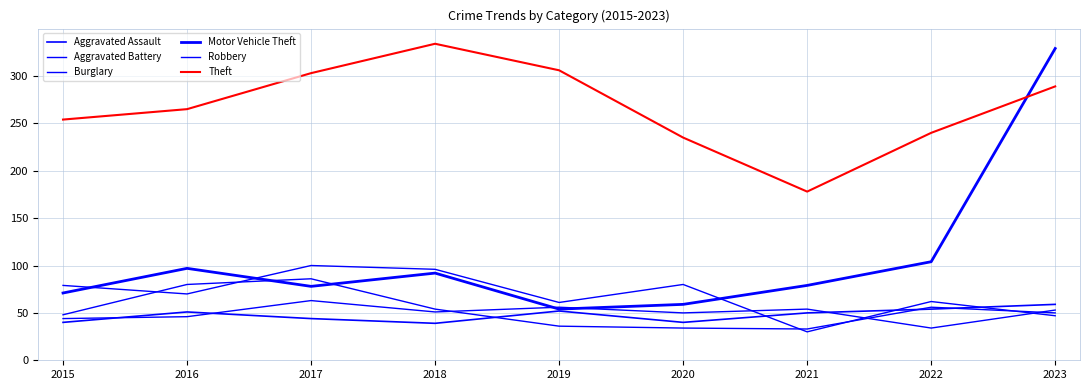

The value of Aggravated Battery at 2016 is 46. True or false?

True